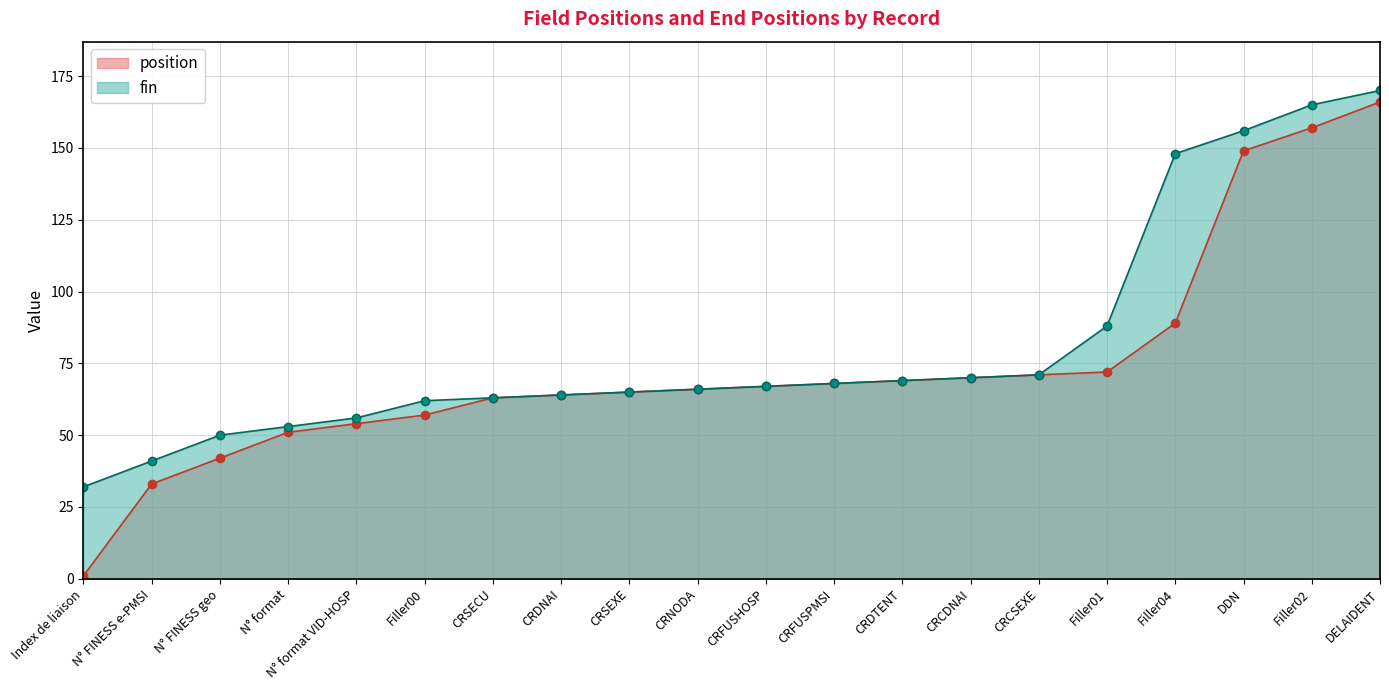

True or false: fin and position intersect in this chart.

False